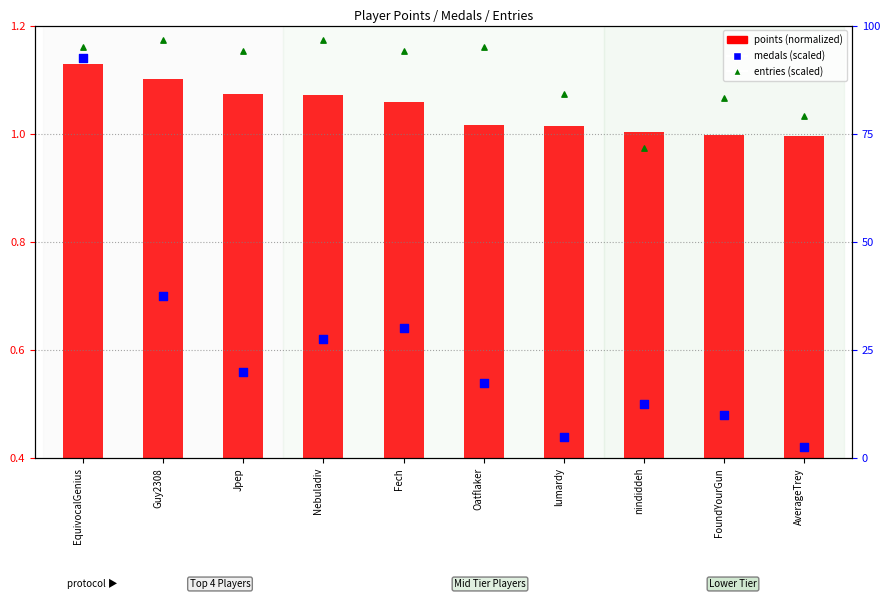

Which series has the largest Y range (max minus min)?

medals (scaled)